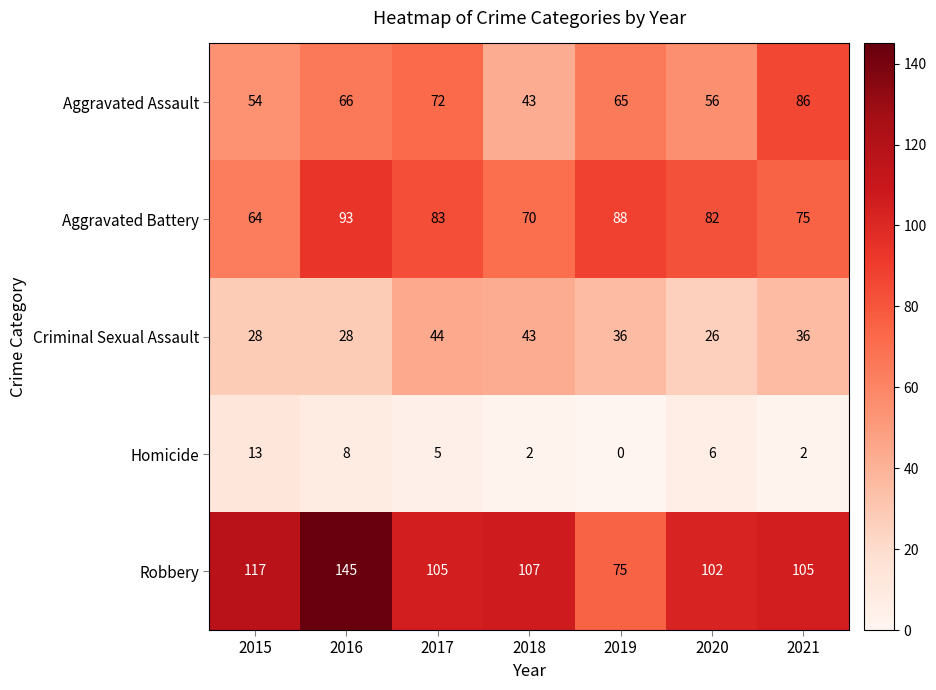

Is it true that Robbery equals 145 at 2016?

True